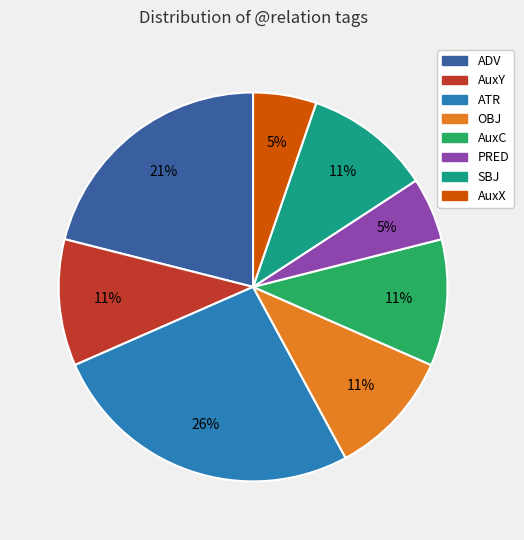

Does any single category account for the majority?

No